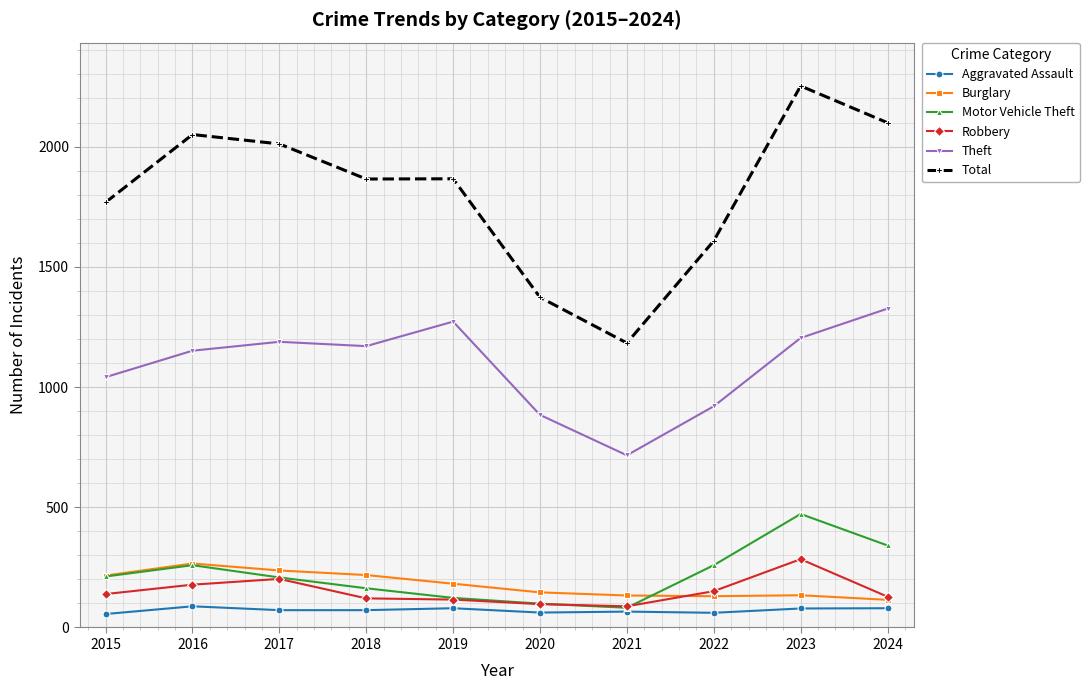

Which series has the widest spread of values?

Total